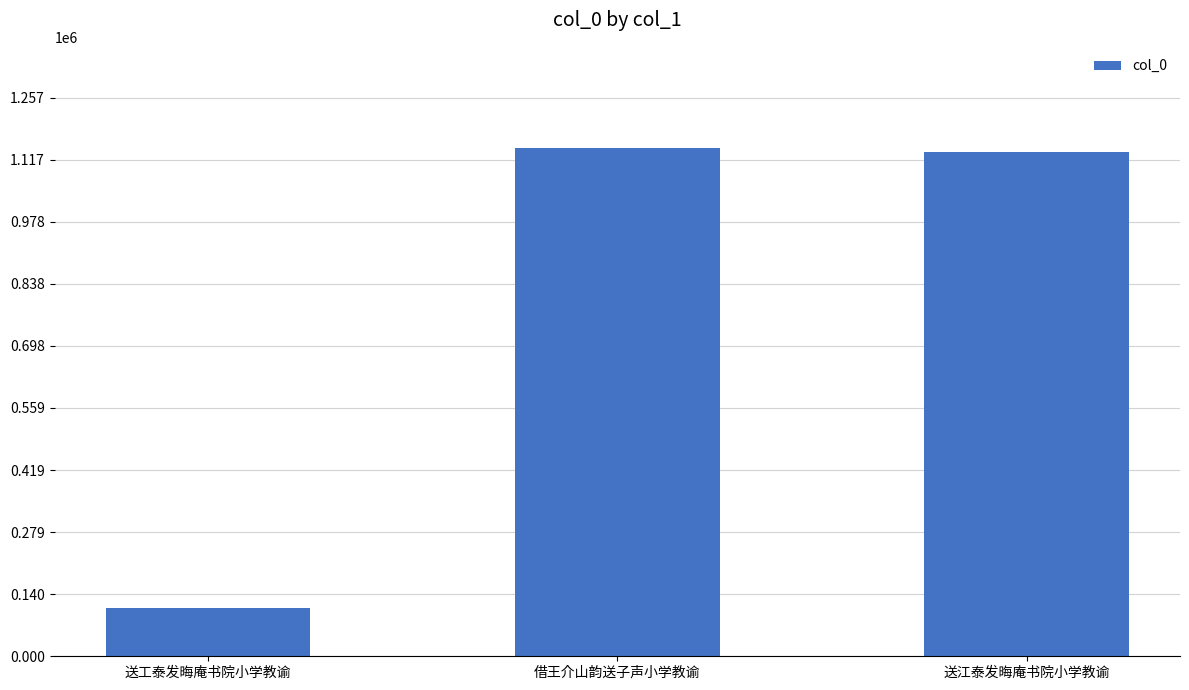

What is the greatest value displayed?

1142551